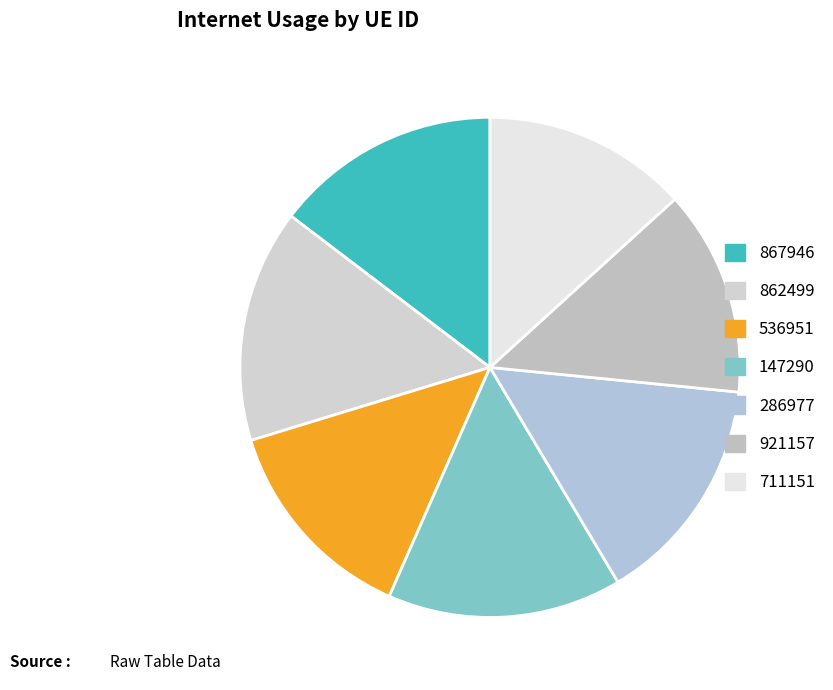

Rank the categories by value from lowest to highest.

711151, 921157, 536951, 867946, 286977, 862499, 147290